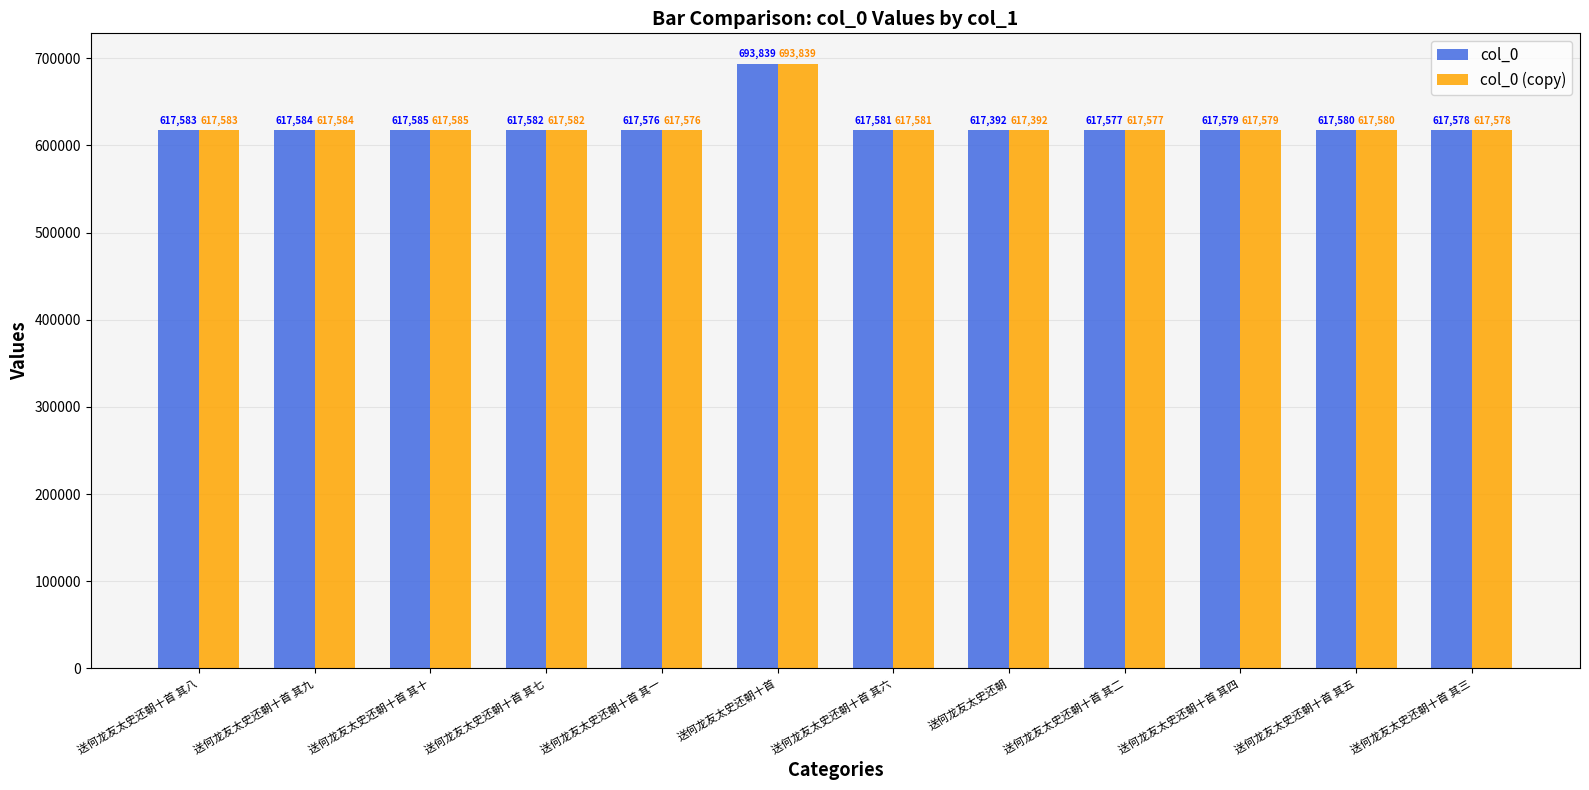

At which label is col_0 closest to 655615?

送何龙友太史还朝十首 其十